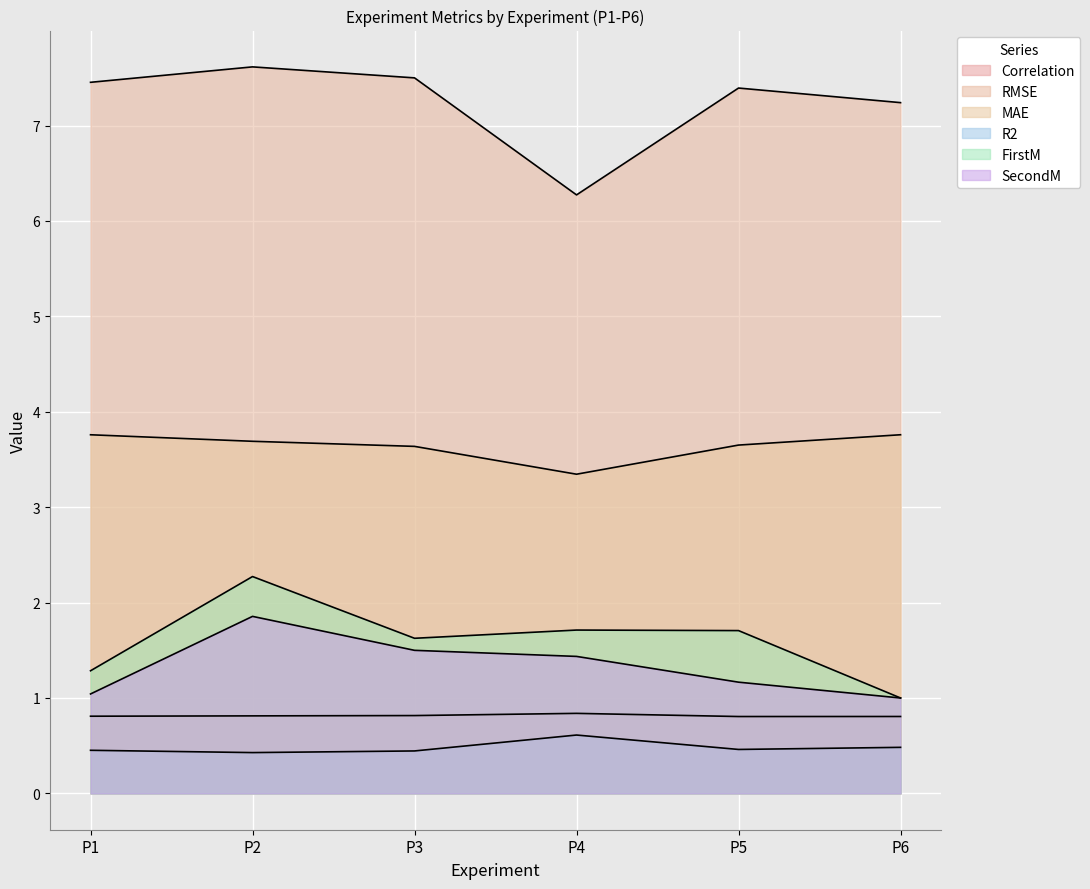

At which category does the chart reach its peak across all series?

P2